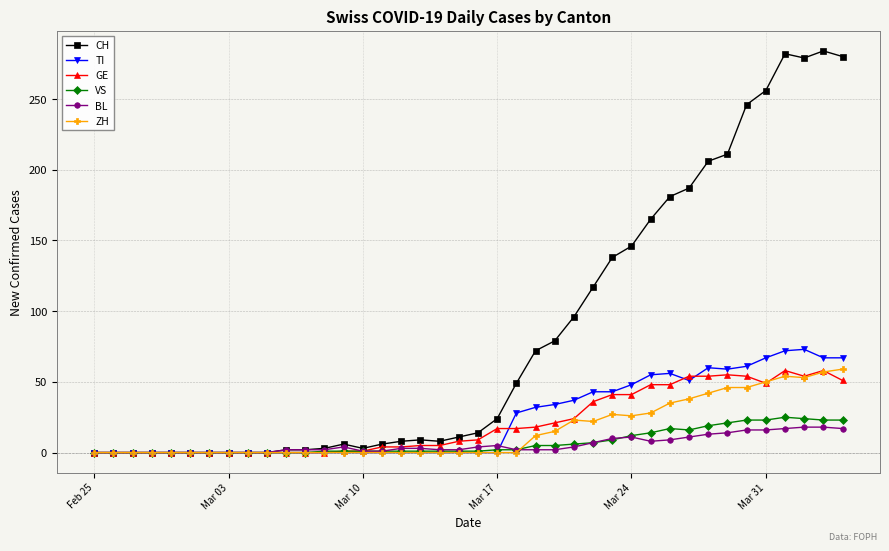

What is the greatest value displayed?

284